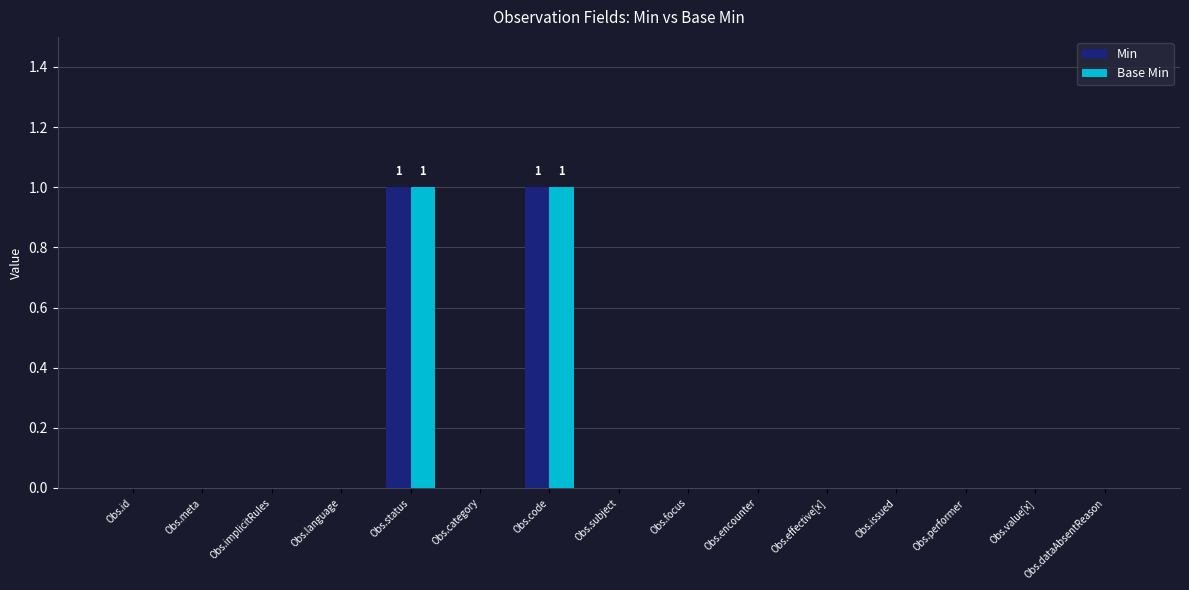

Is it true that Base Min equals 1 at Obs.focus?

False